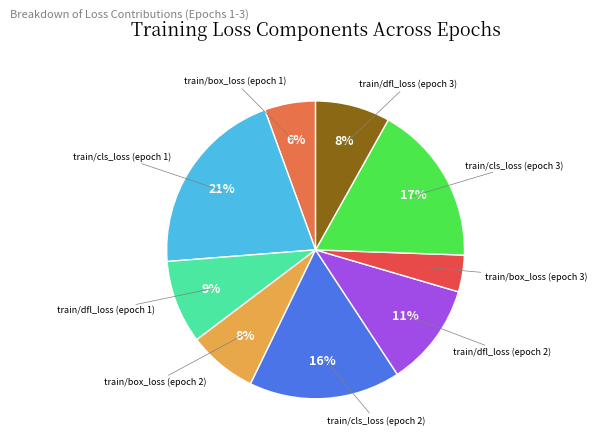

To the nearest percent, what is the average slice percentage?

11%